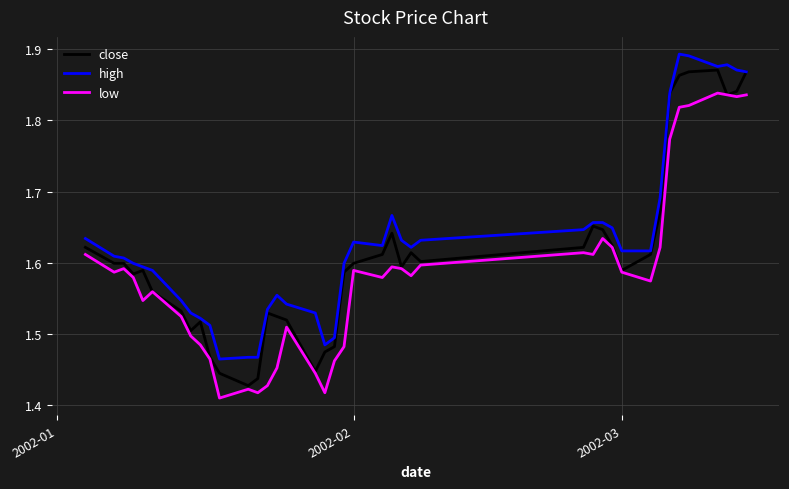

True or false: high and low cross at least once.

False